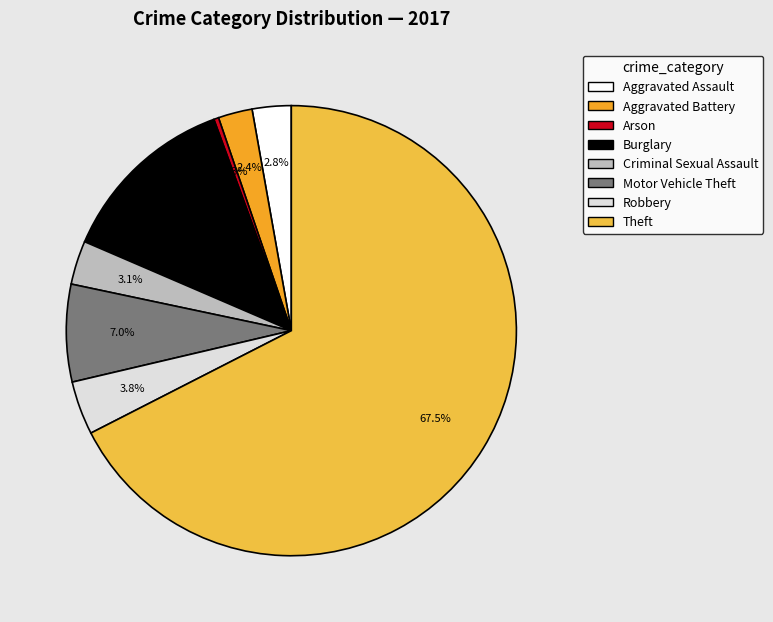

What is the change in value from Aggravated Battery to Burglary?

+30